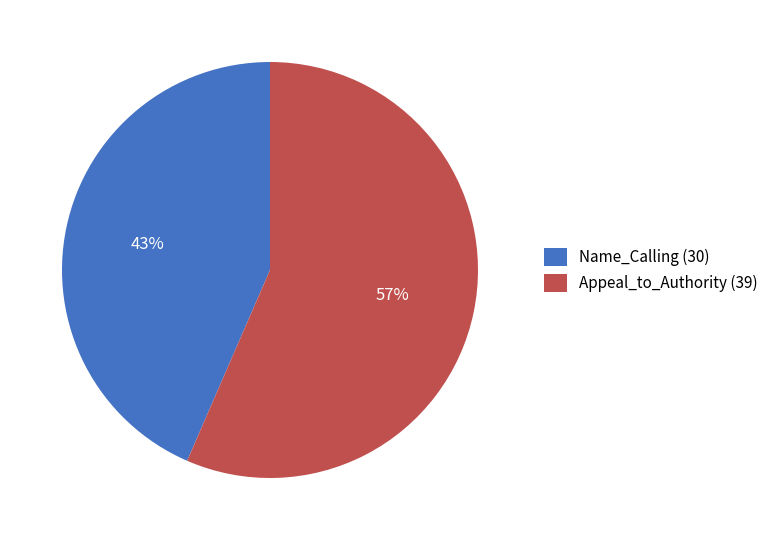

Is there a majority slice in this chart?

Yes